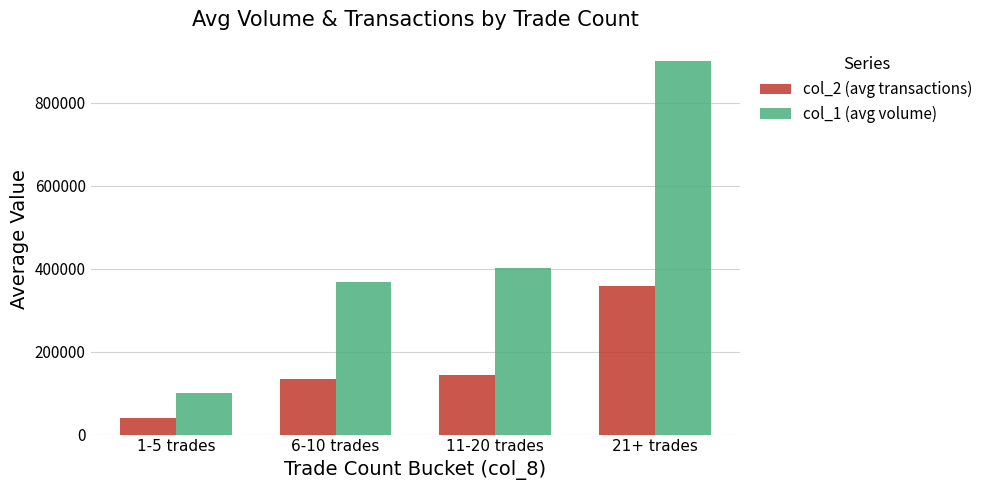

Does the chart contain any negative values?

No